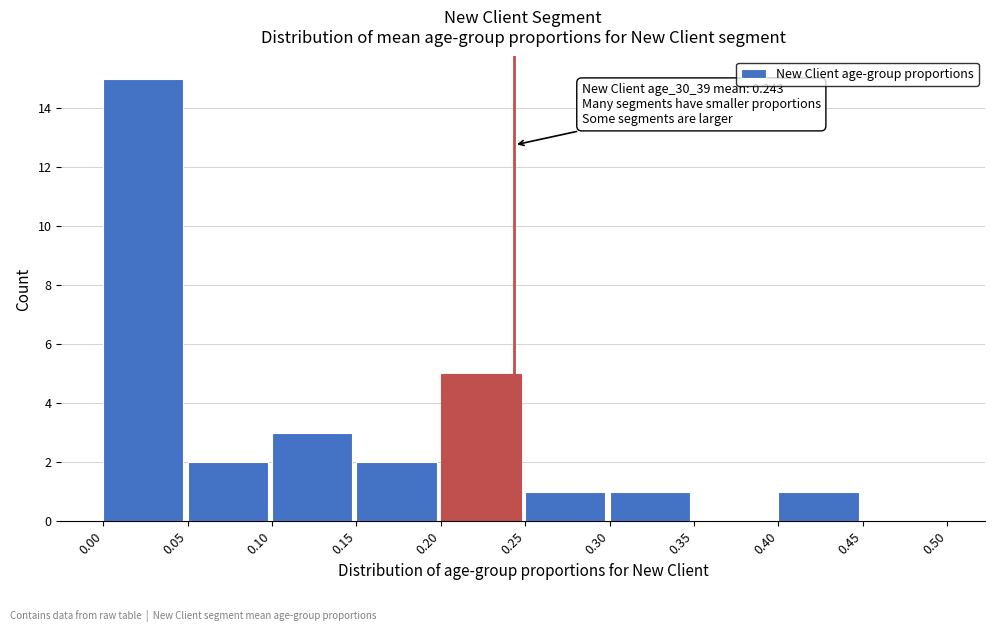

Over which range of the x-axis is the bar tallest?

0.00 to 0.05